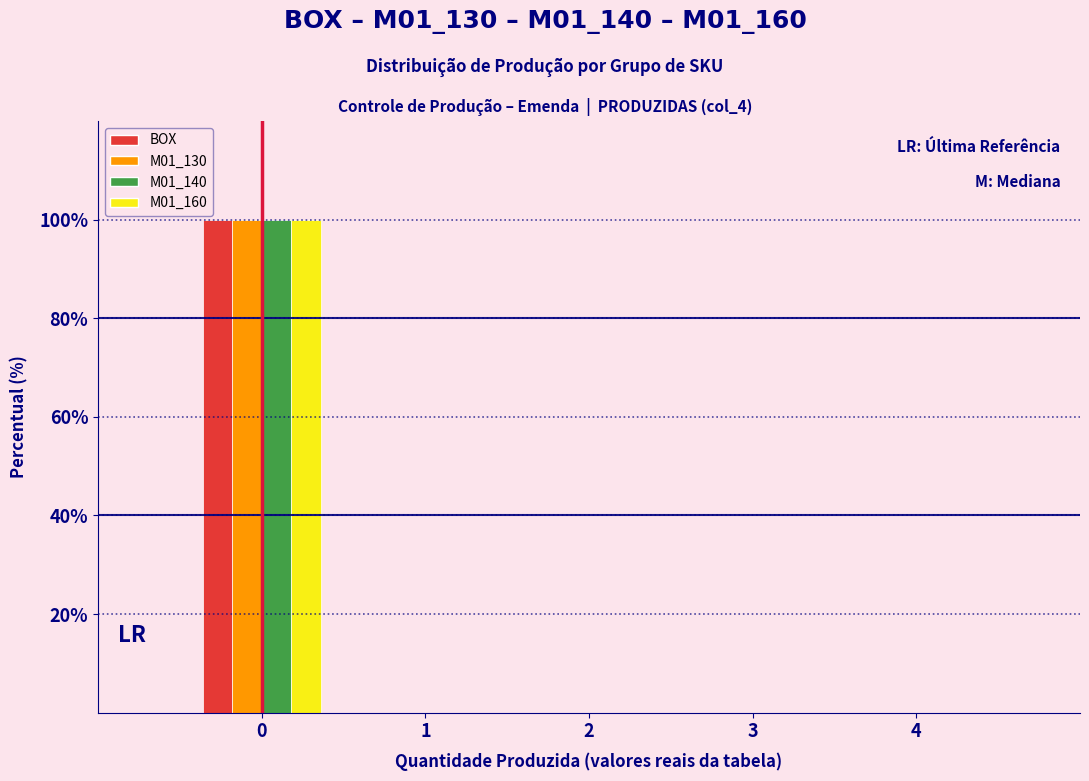

What is the height of the BOX bar covering -0.5 to 0.5 on the x-axis? The values are not printed on the chart, so give them approximately, as read against the axis.

100